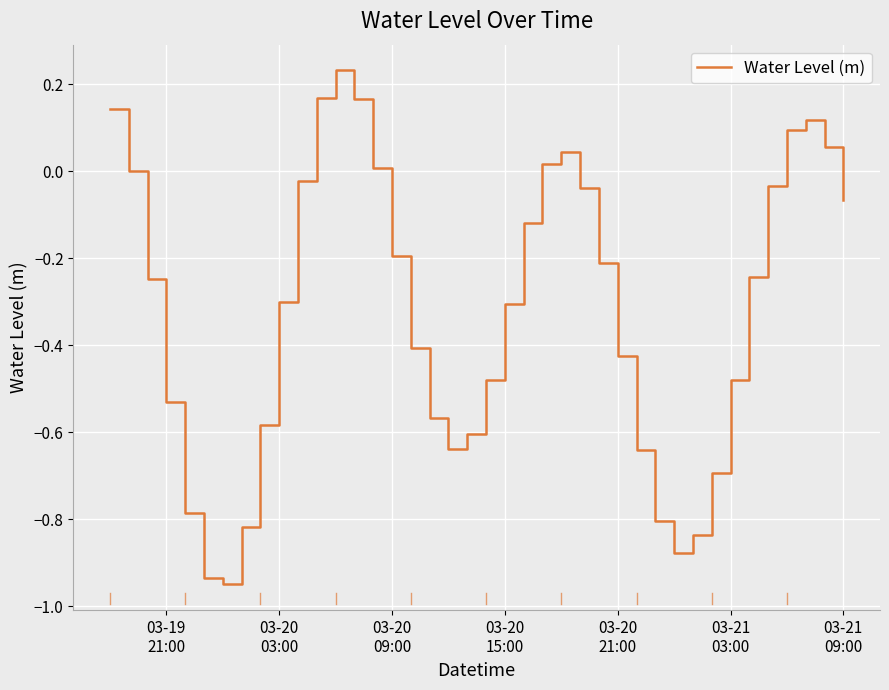

What is the difference between the maximum and minimum values?

1.2